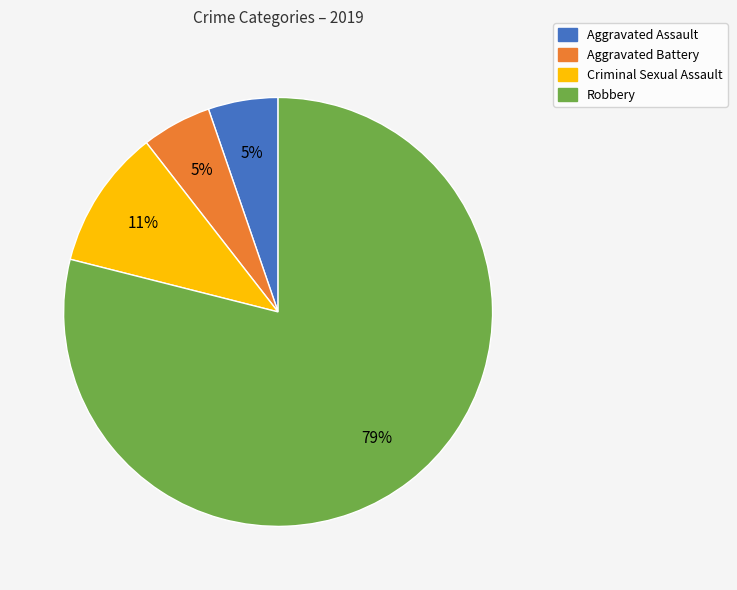

To the nearest percent, what is the difference between the Aggravated Assault and Robbery slice percentages?

74%